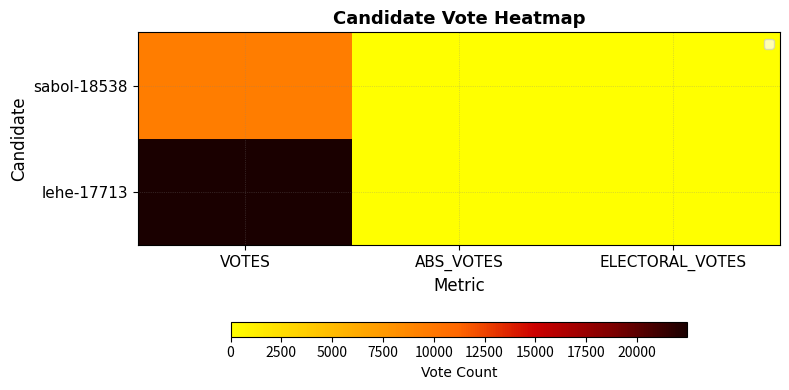

How many values are above zero?

1